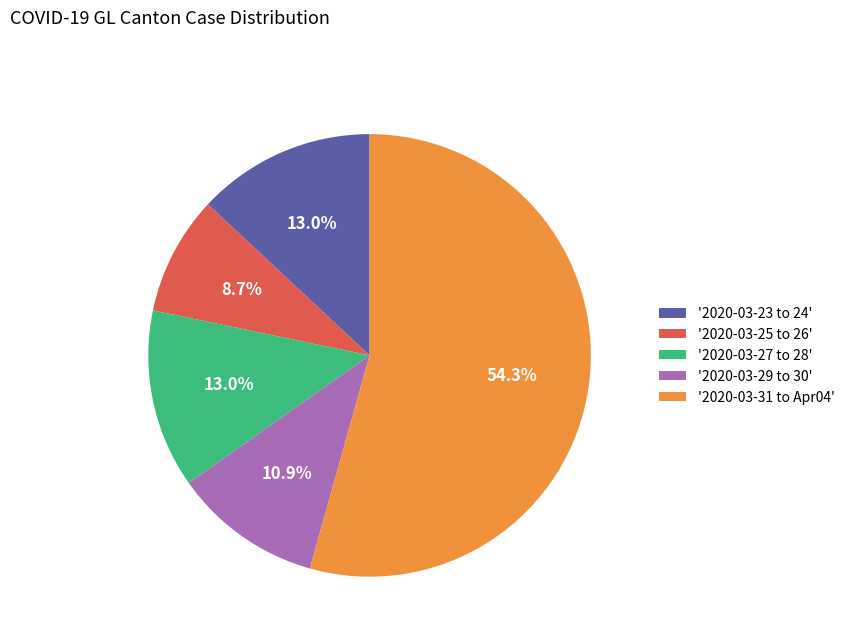

Which category has the smallest portion of the pie?

'2020-03-25 to 26'